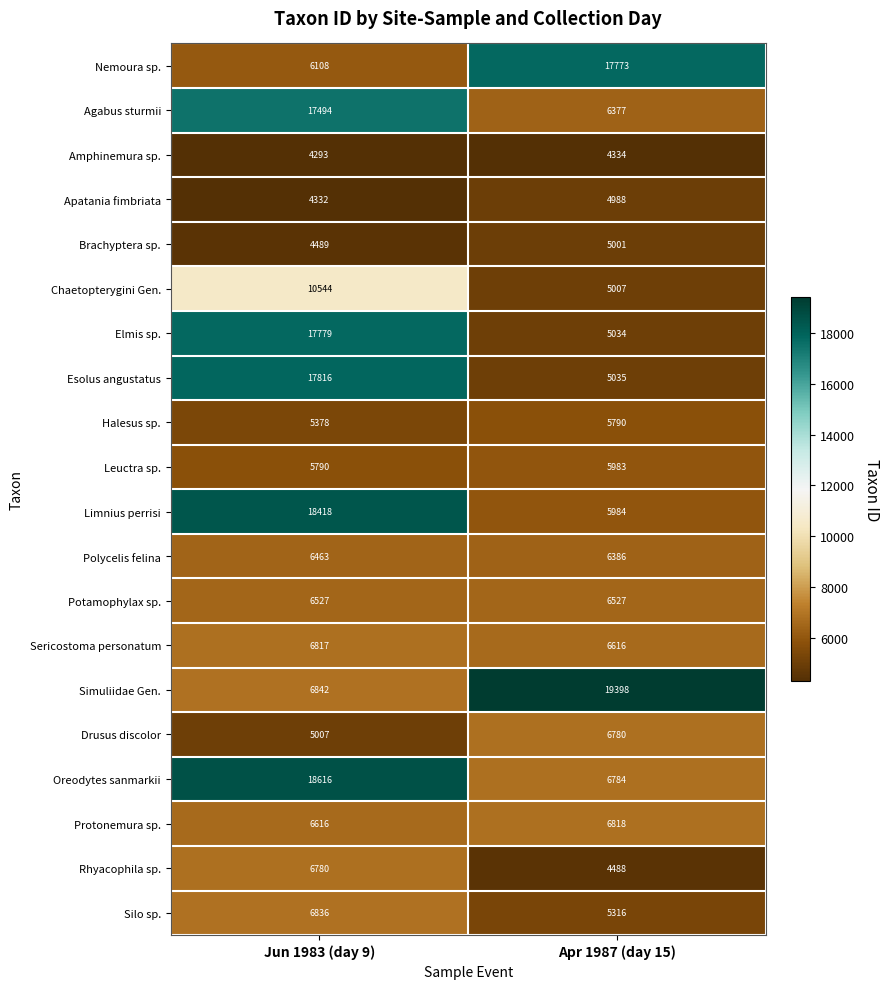

The value of Esolus angustatus at Apr 1987 (day 15) is 1795. True or false?

False